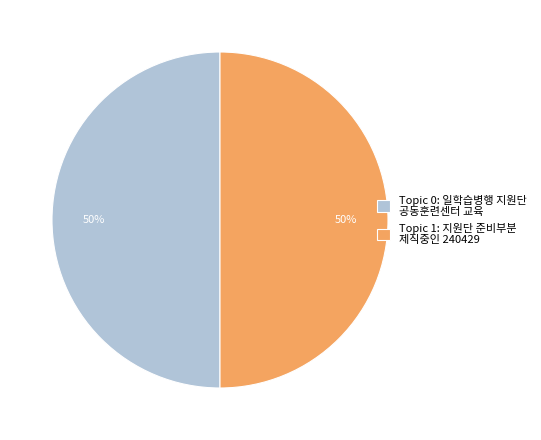

To the nearest percent, what is the difference between the largest and smallest slice percentages?

0%